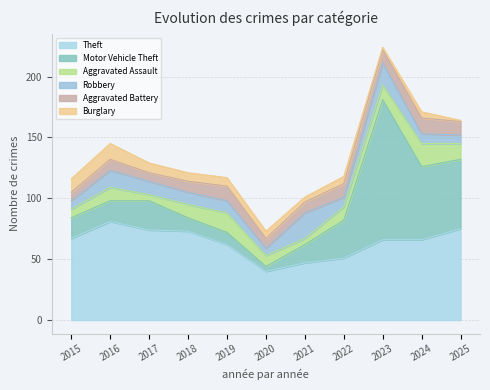

At which category does Theft reach its first local valley?

2020